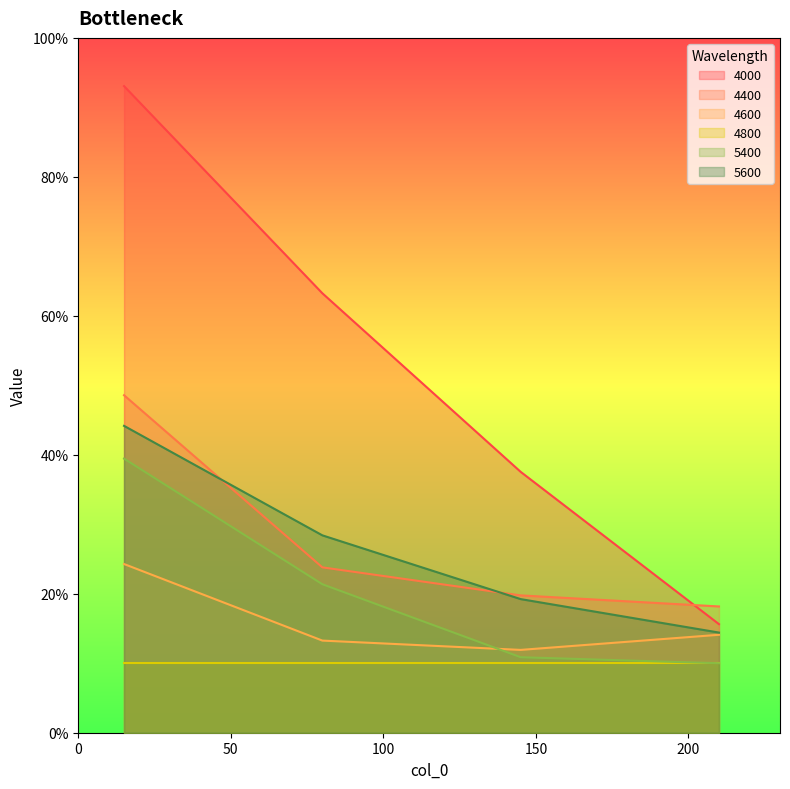

What is the sum of all 4400 values?

1.1